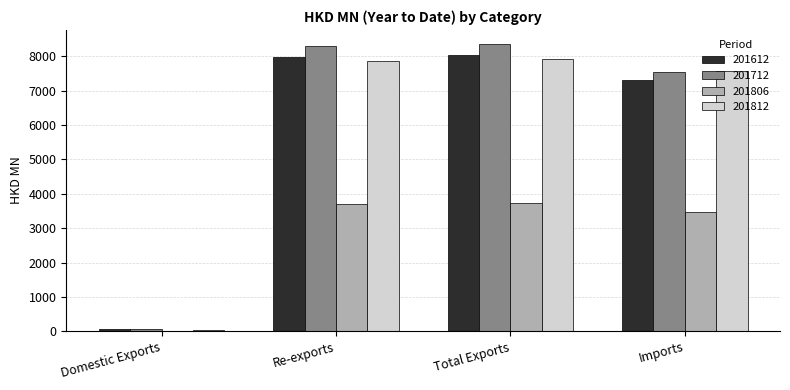

Where does the 201806 series first go above 3711?

Re-exports